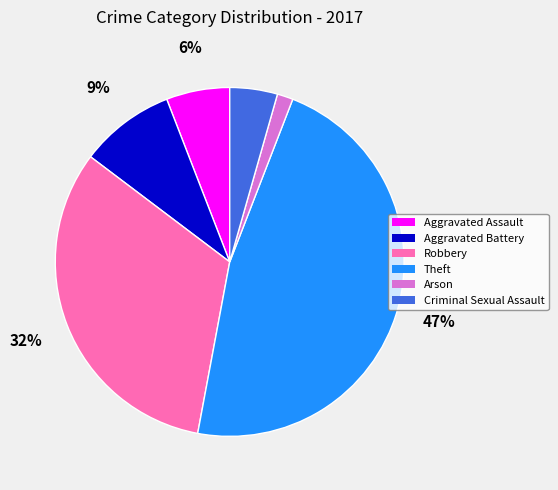

To the nearest percent, what portion does Aggravated Assault represent?

6%